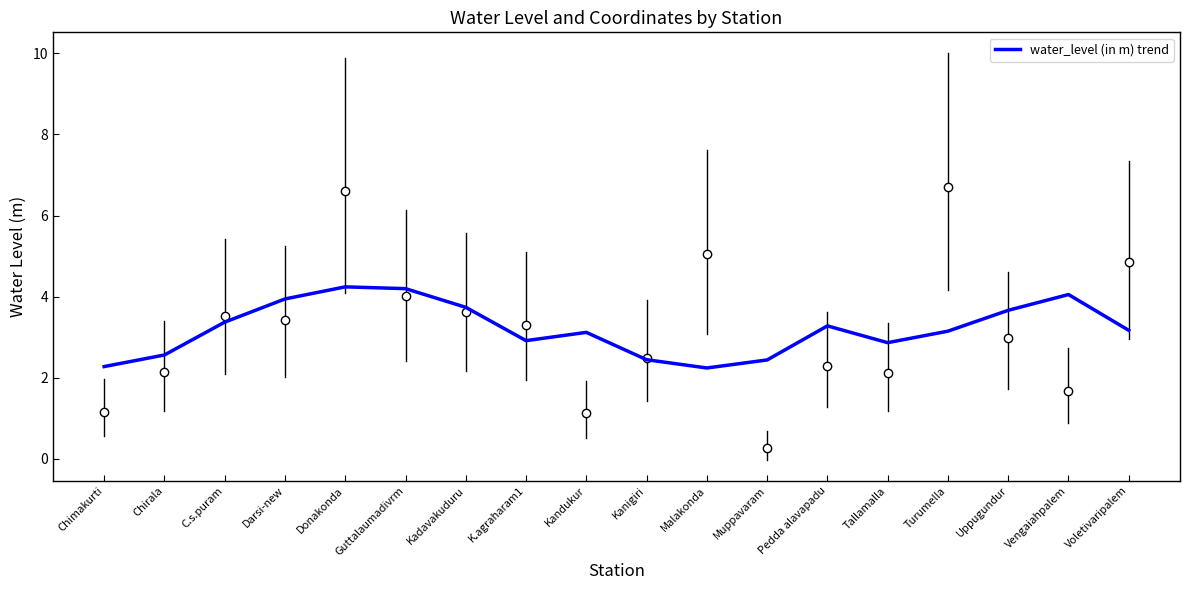

How many lines are shown in the chart?

1